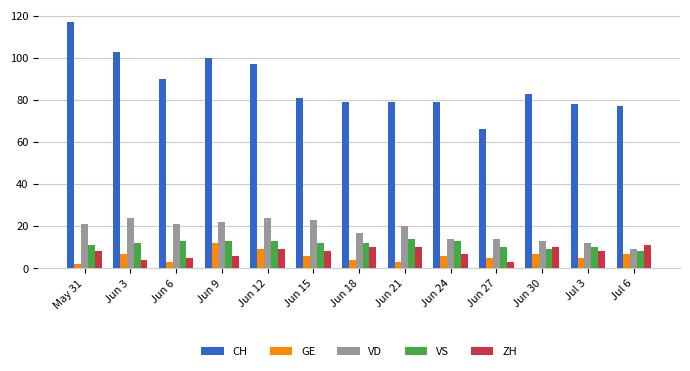

What is the average value of the VD series?

18